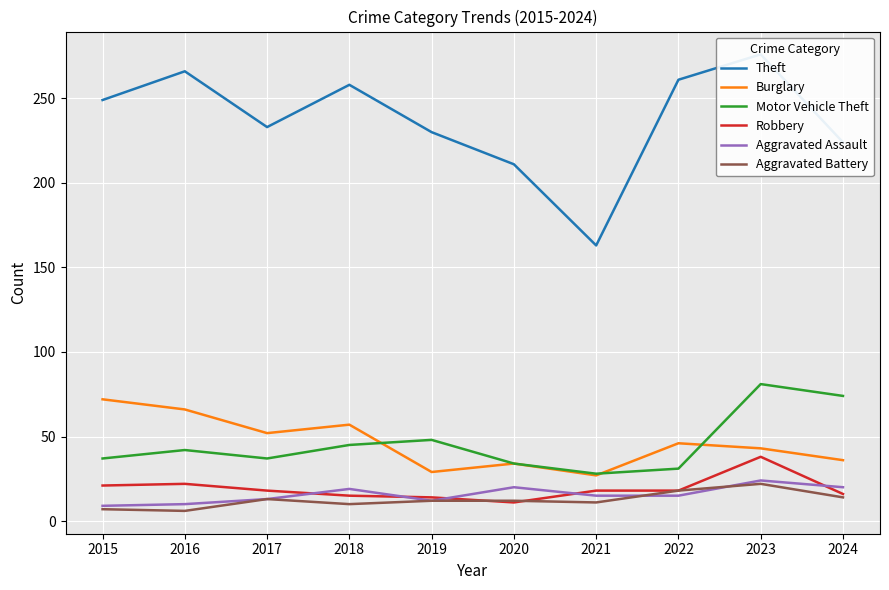

Reading left to right, what are all the values shown in this chart?

Theft: 249	266	233	258	230	211	163	261	276	224
Burglary: 72	66	52	57	29	34	27	46	43	36
Motor Vehicle Theft: 37	42	37	45	48	34	28	31	81	74
Robbery: 21	22	18	15	14	11	18	18	38	16
Aggravated Assault: 9	10	13	19	12	20	15	15	24	20
Aggravated Battery: 7	6	13	10	12	12	11	18	22	14